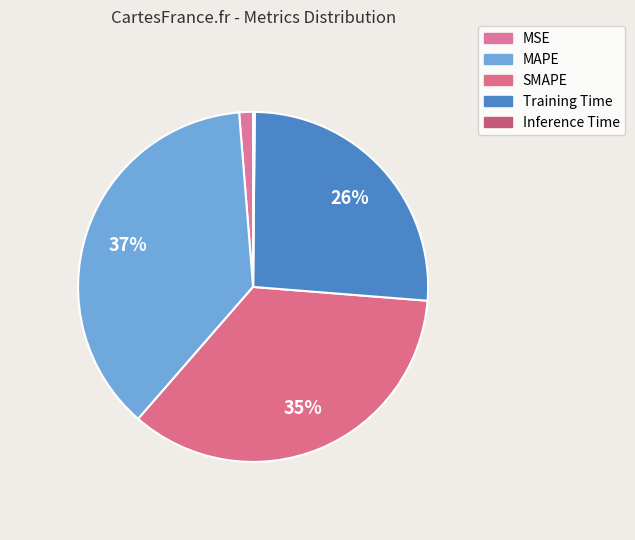

What is the total percentage of SMAPE and Training Time?

61.2%